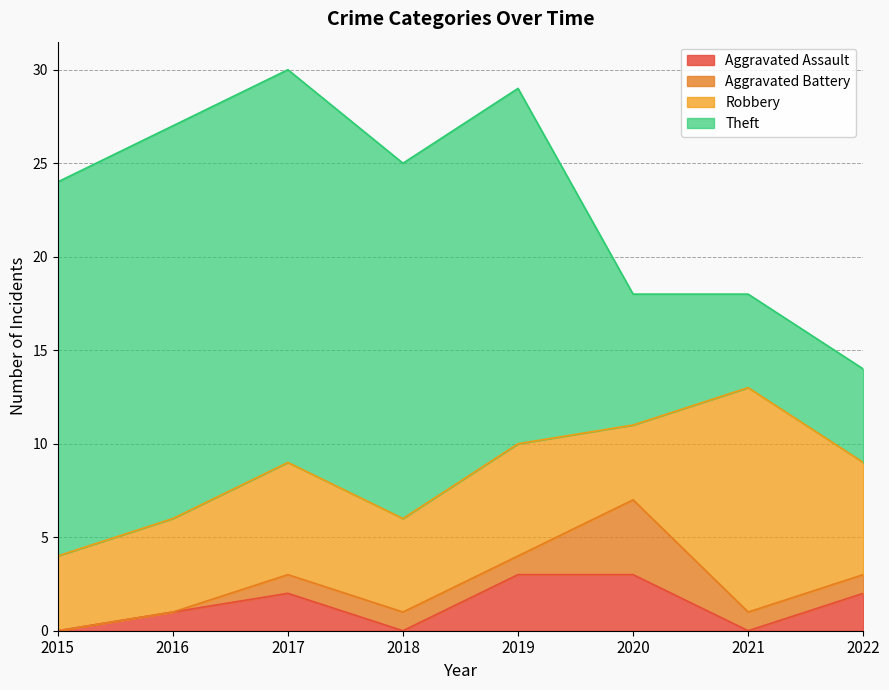

Which has a higher value, 2021 or 2017?

2017